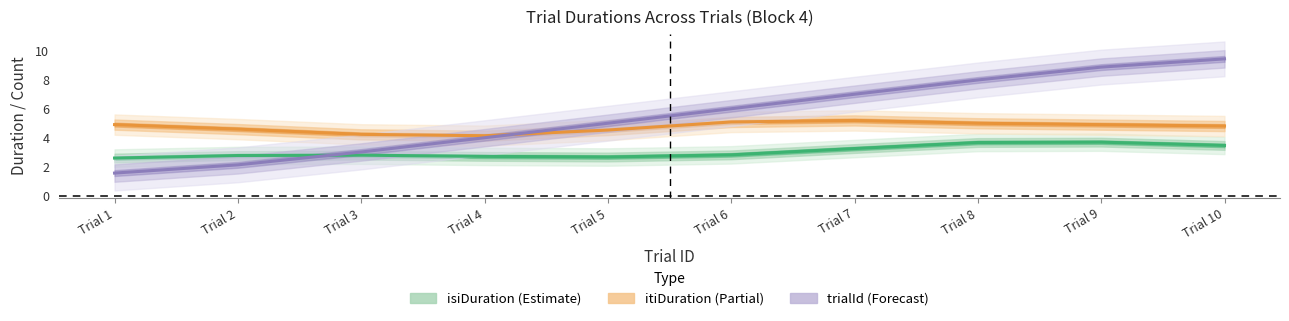

What is the sum of the trialId values at Trial 10 and Trial 5?

14.4